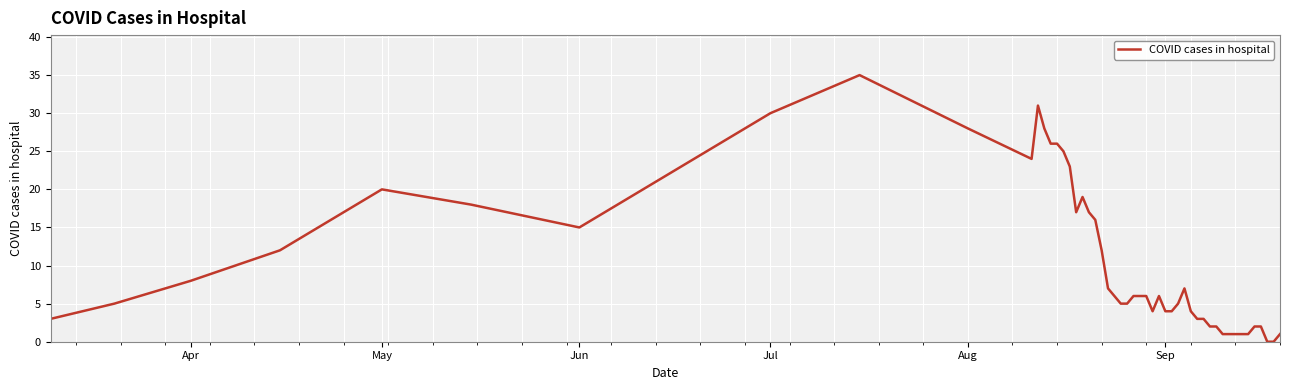

What is the greatest value displayed?

35